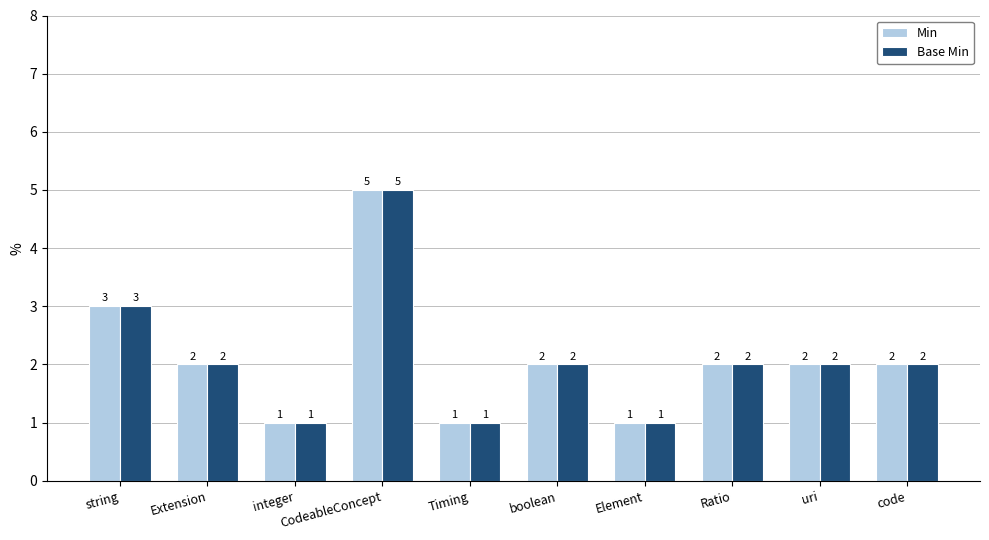

How many bars are there in total?

20